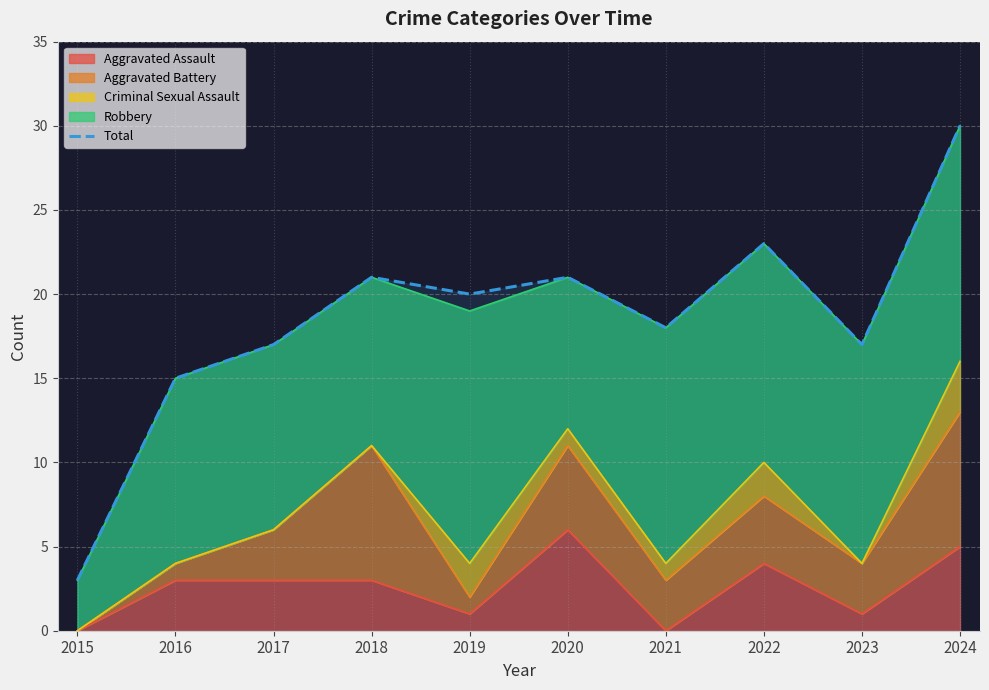

What is the maximum value shown in the chart?

30